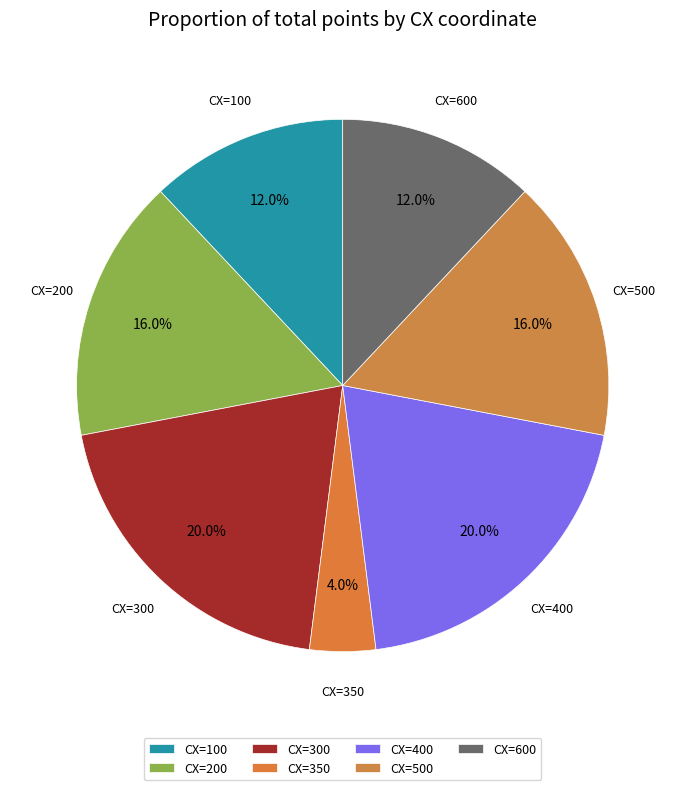

Which slice is the smallest?

CX=350